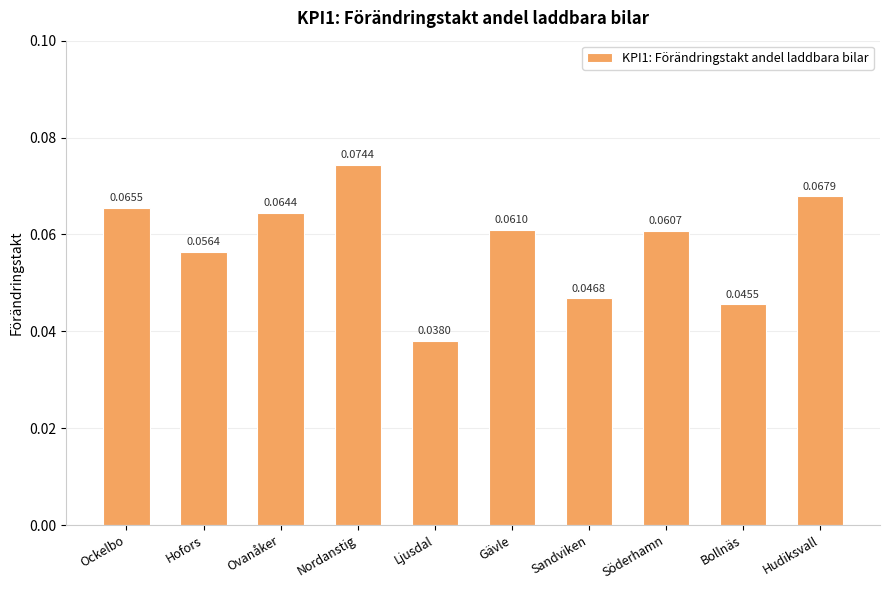

What is the sum of all values?

0.6